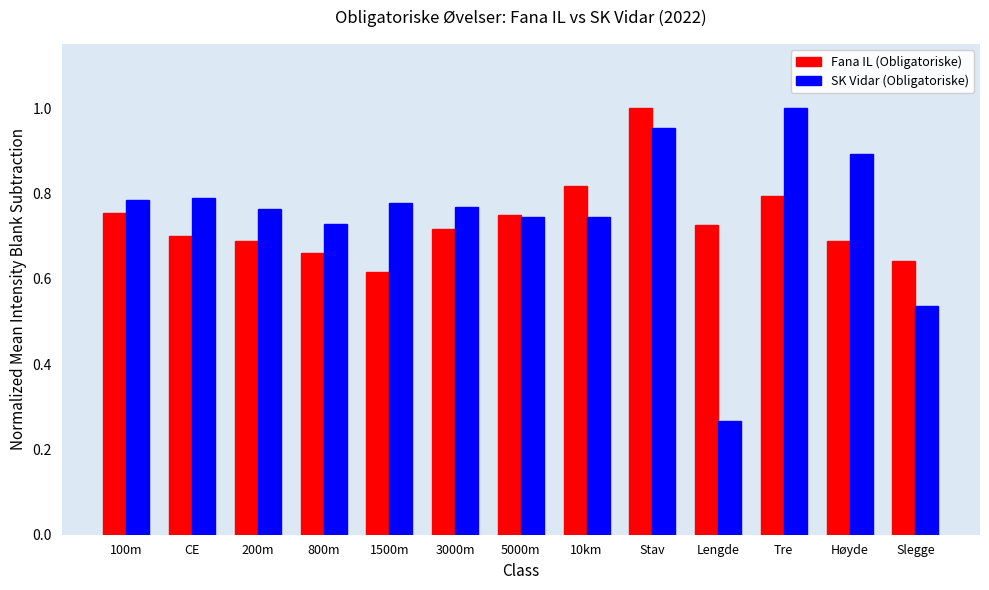

At how many categories does at least one series exceed 0?

13